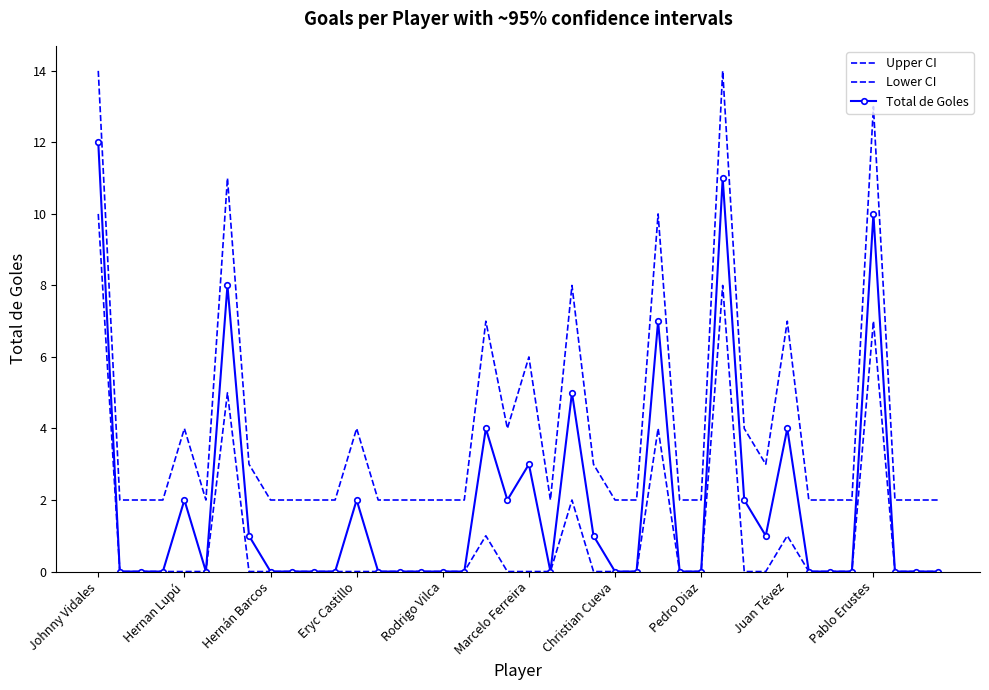

What is the difference between the maximum and minimum values in the Upper CI series?

12